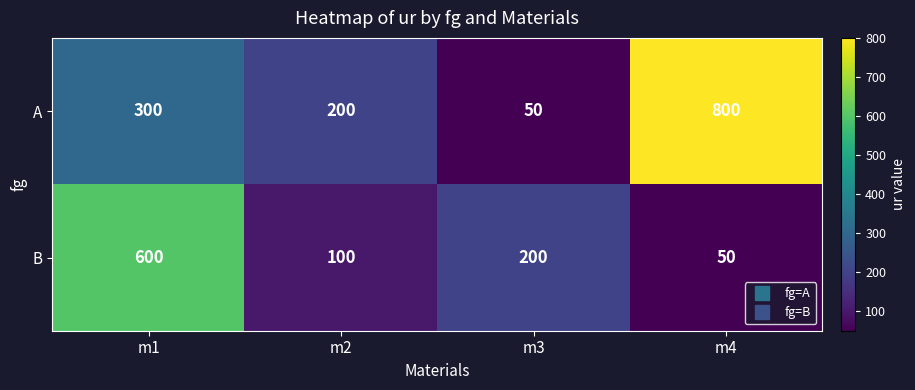

What is the approximate value of B at m4?

50